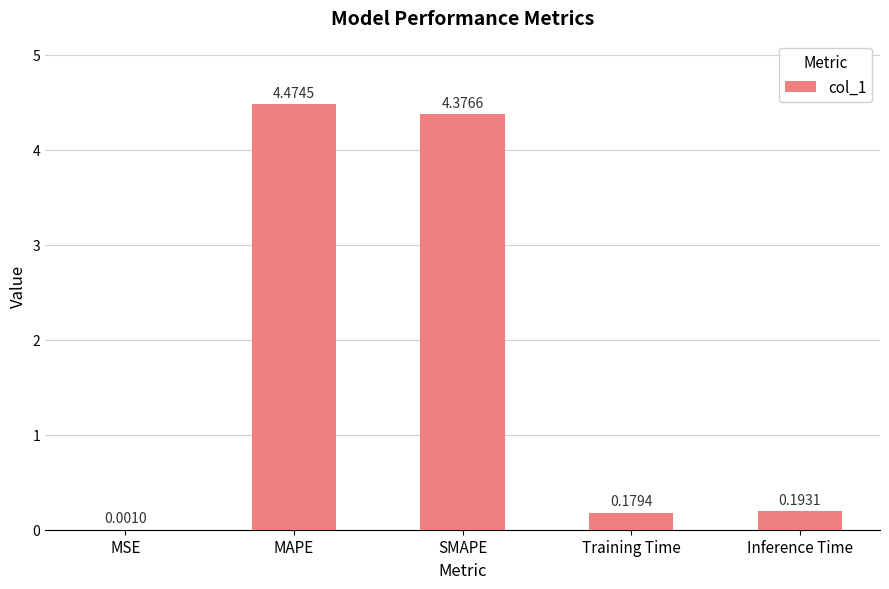

Which label corresponds to the largest value in the chart?

MAPE